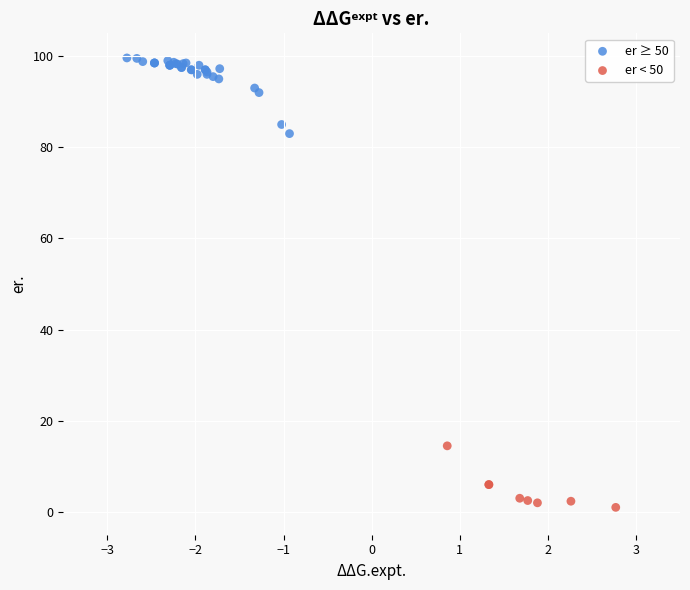

What are all the series names shown in the legend?

er ≥ 50, er < 50